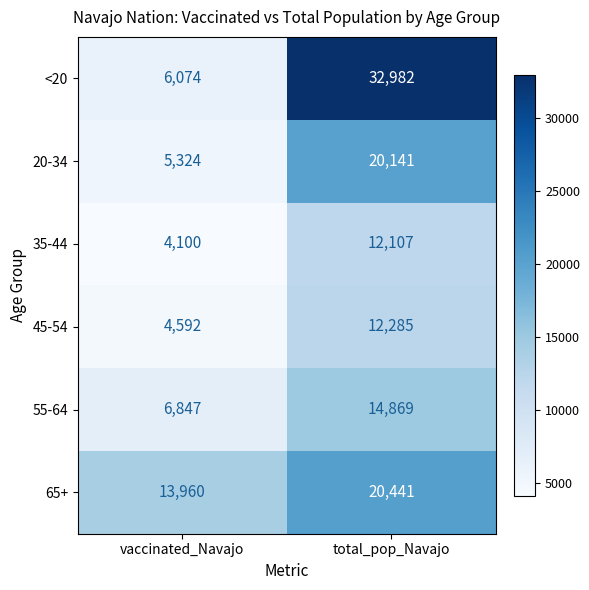

Count the number of data series in this chart.

6